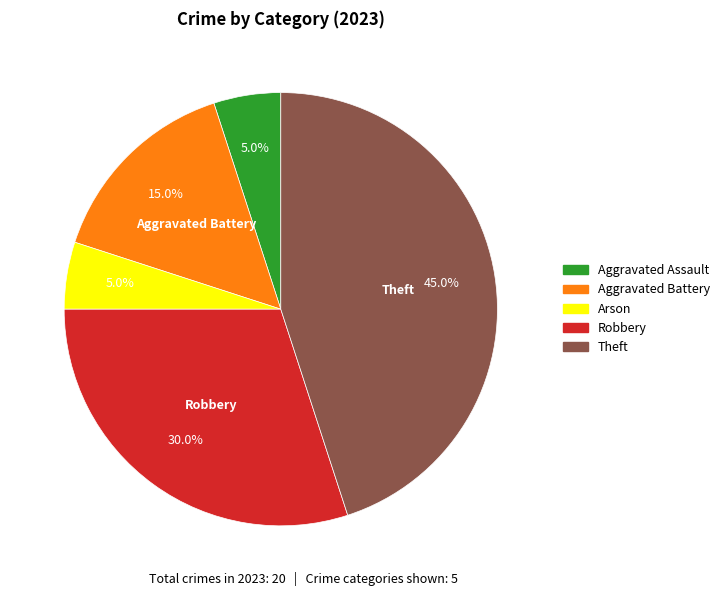

Is there any slice that represents more than half of the pie?

No